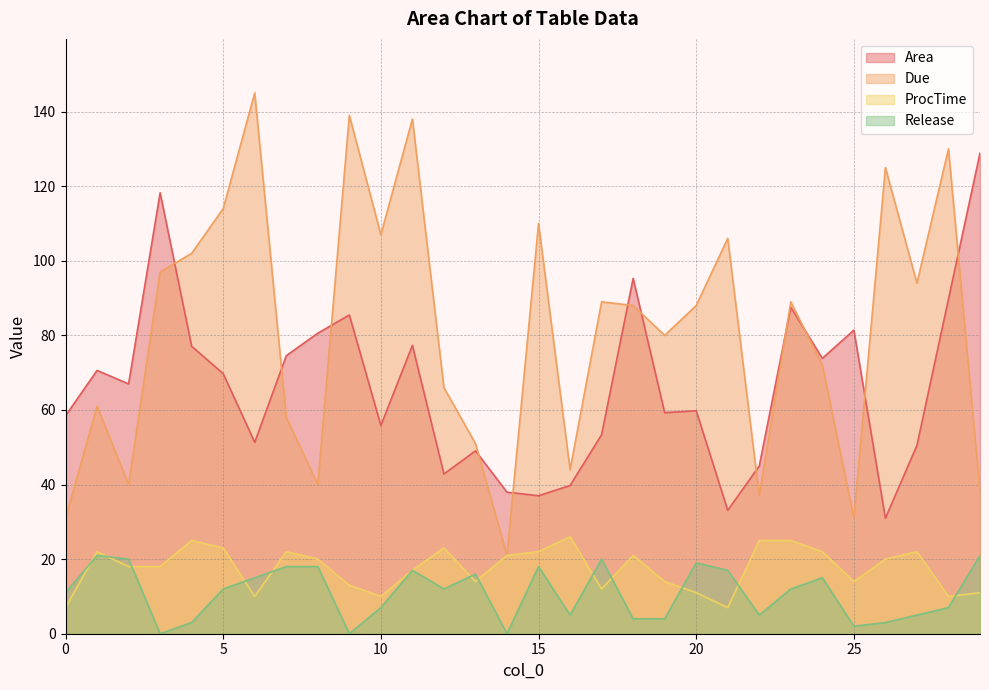

Which series has the largest total across all categories?

Due